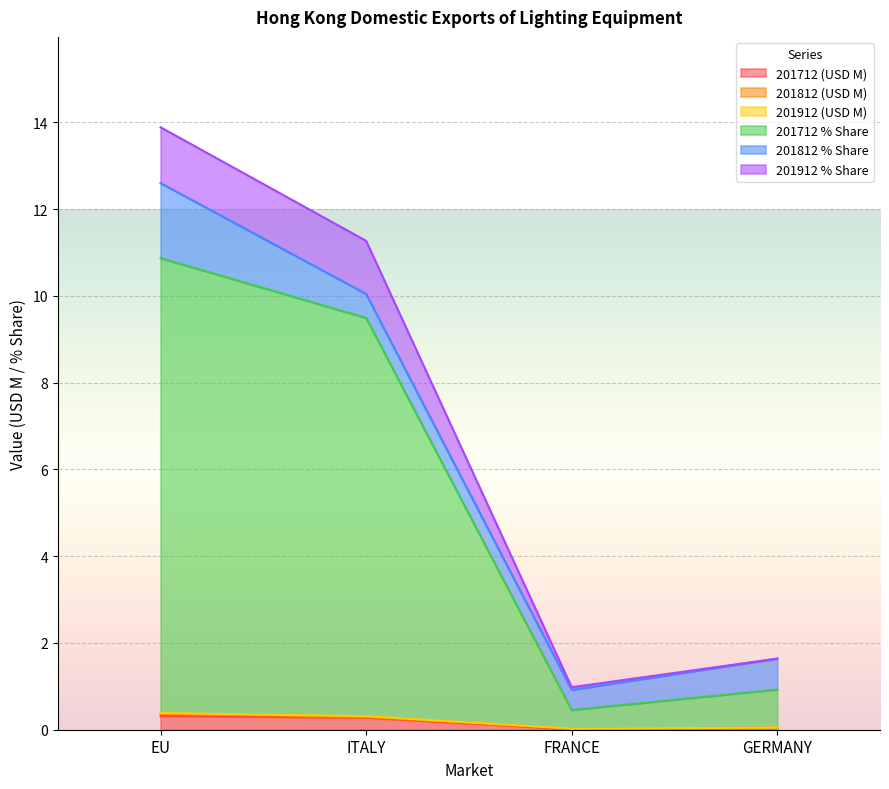

At which category is the sum across all series the highest?

EU